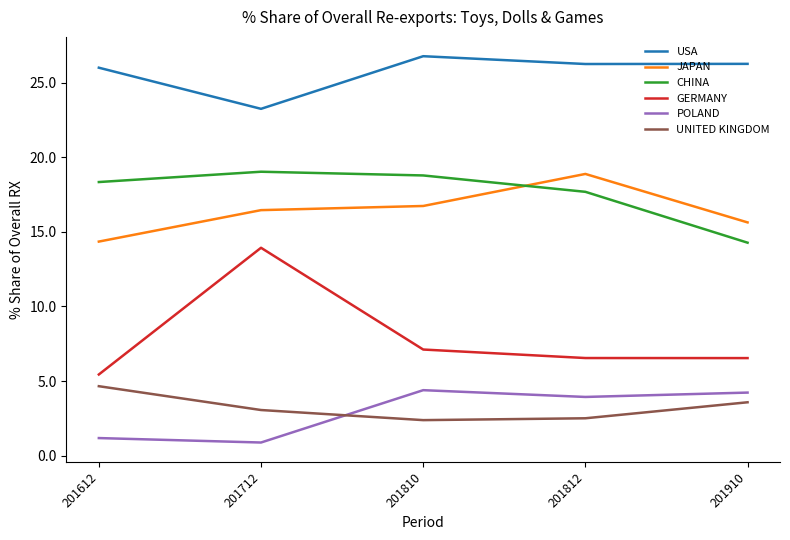

The USA series shows 14.6 at 201612. True or false?

False